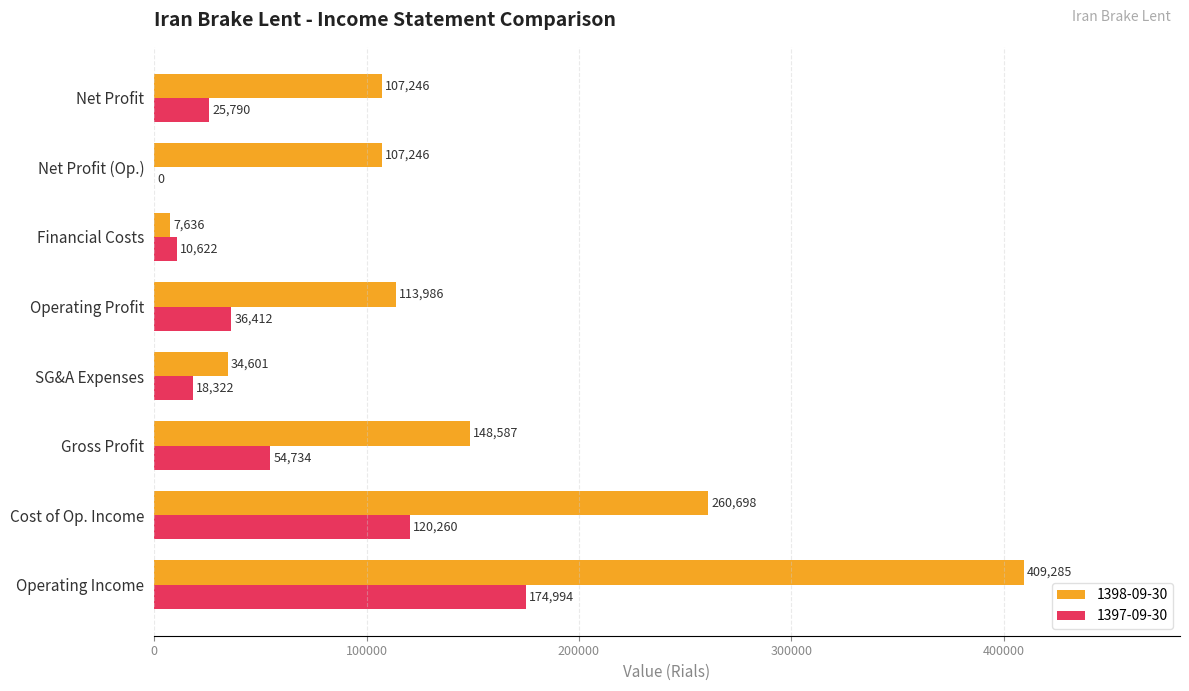

What is the maximum value shown in the chart?

409285